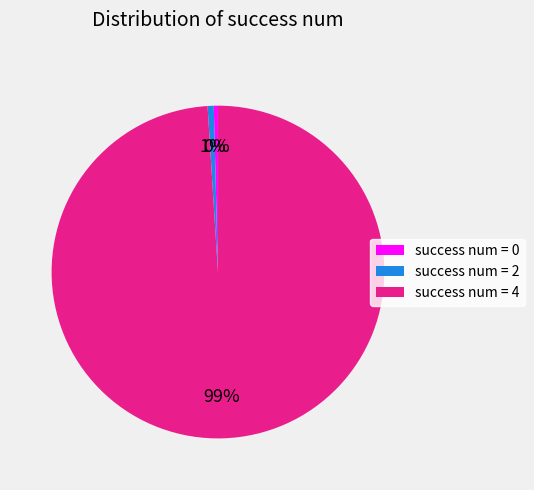

Between success num = 0 and success num = 4, which is larger?

success num = 4